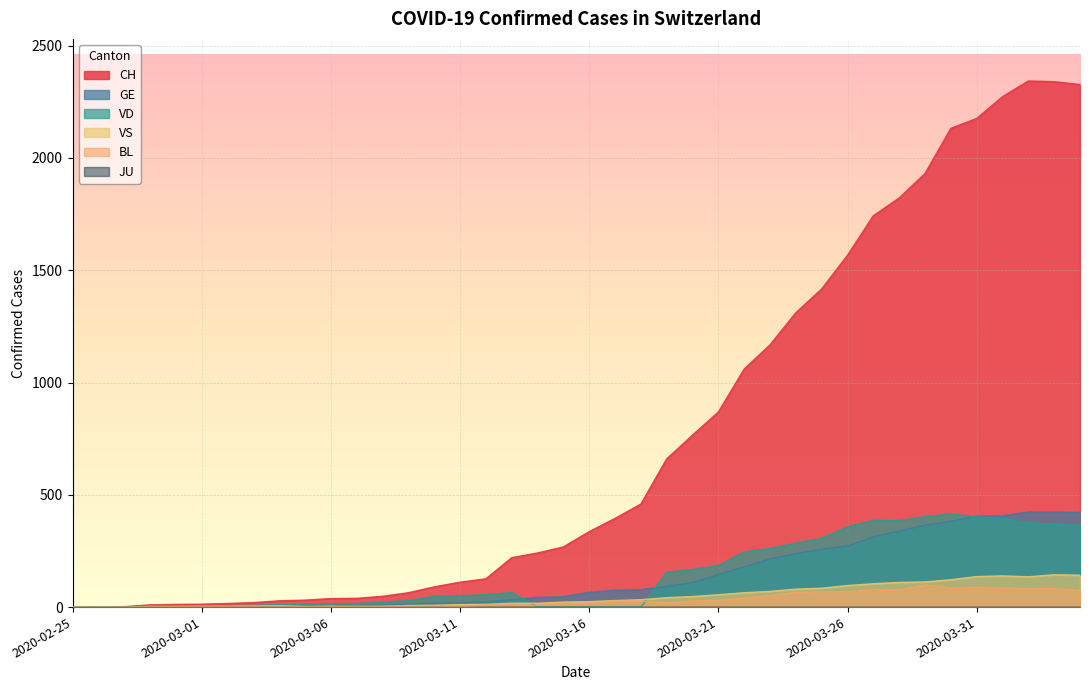

Which series has the largest range (max minus min)?

CH